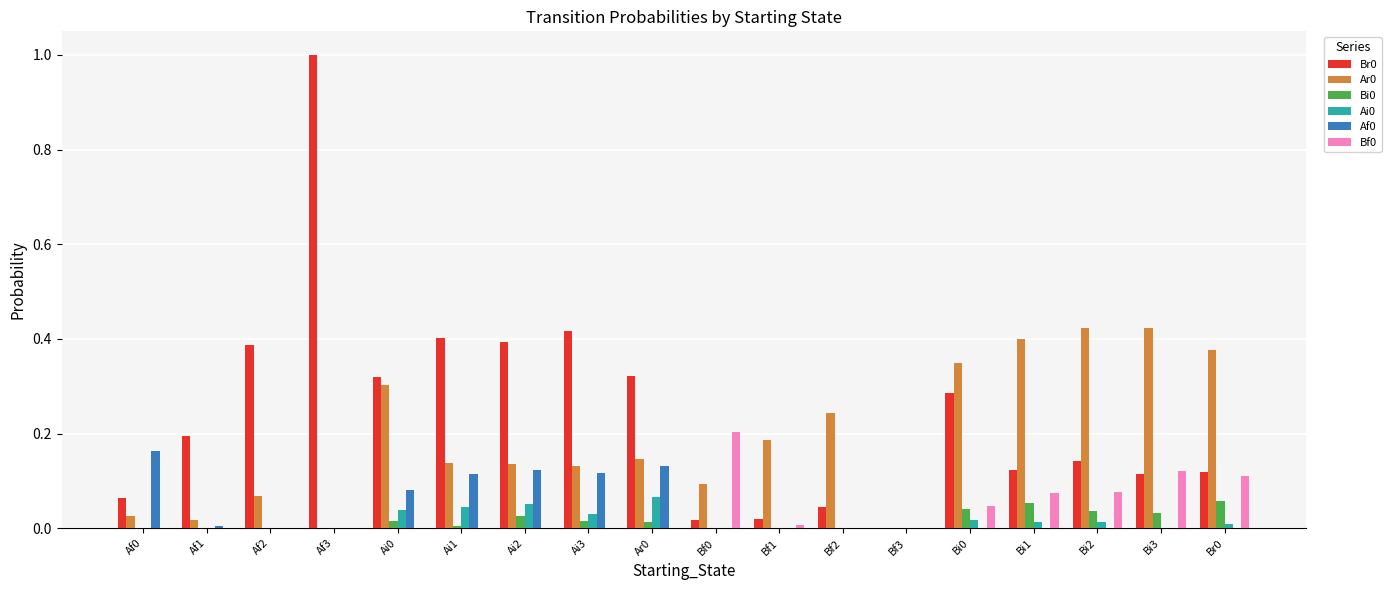

True or false: Bi0 has a value of 0.1 at Br0.

True